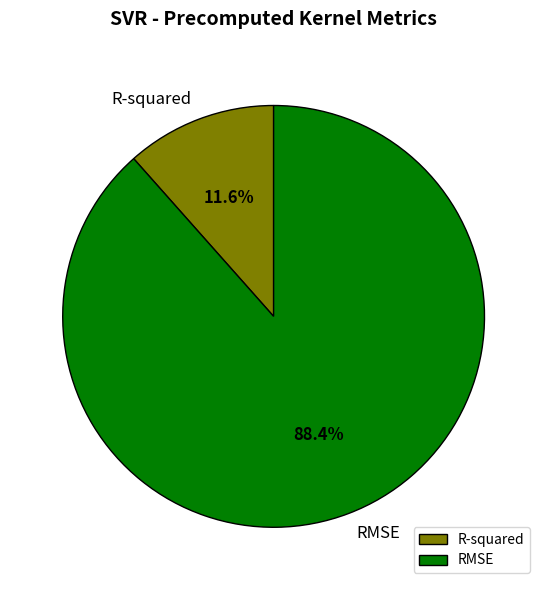

How many slices are in this pie chart?

2